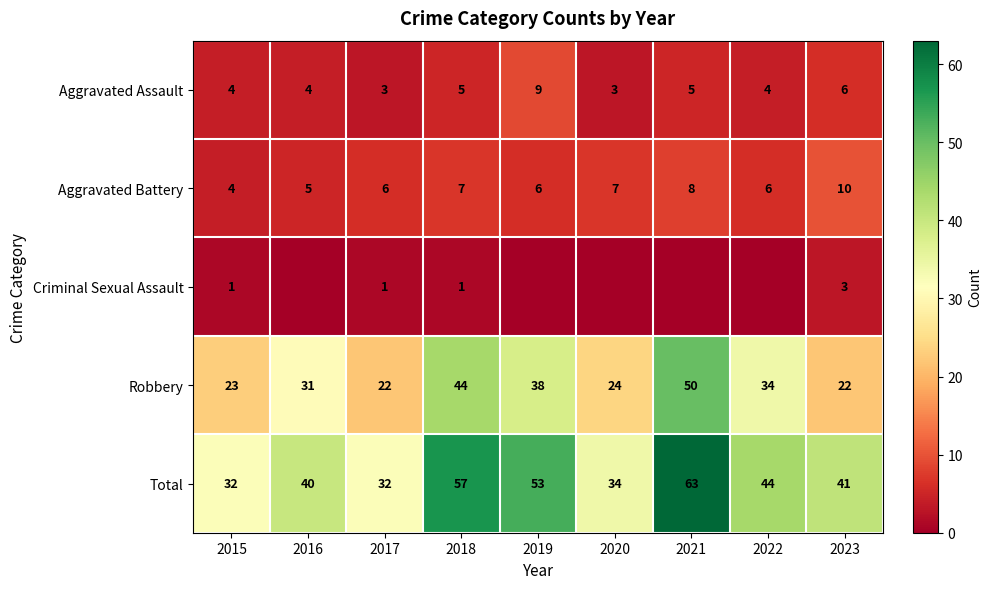

Is the value of Robbery at 2021 greater than the value of Aggravated Assault at 2023?

Yes